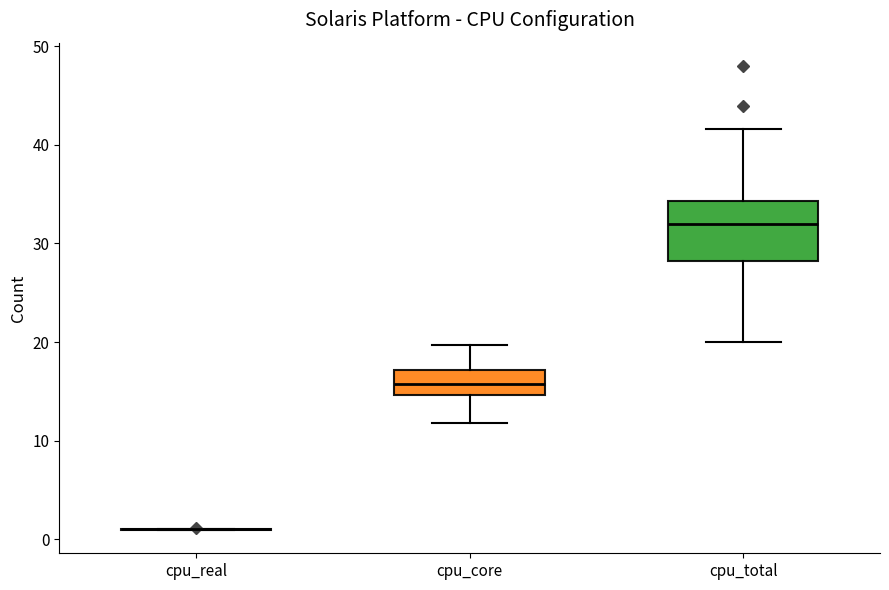

Reading left to right, transcribe this box plot: for each box, give where its median line is, the range the box spans, and where its two whiskers end, as read against the y-axis. The values are not printed on the chart, so give them approximately, as read against the axis.

cpu_real: box collapsed to a line at 1, whiskers 1 to 1
cpu_core: median 16, box 15 to 17, whiskers 12 to 20
cpu_total: median 32, box 28 to 34, whiskers 20 to 42